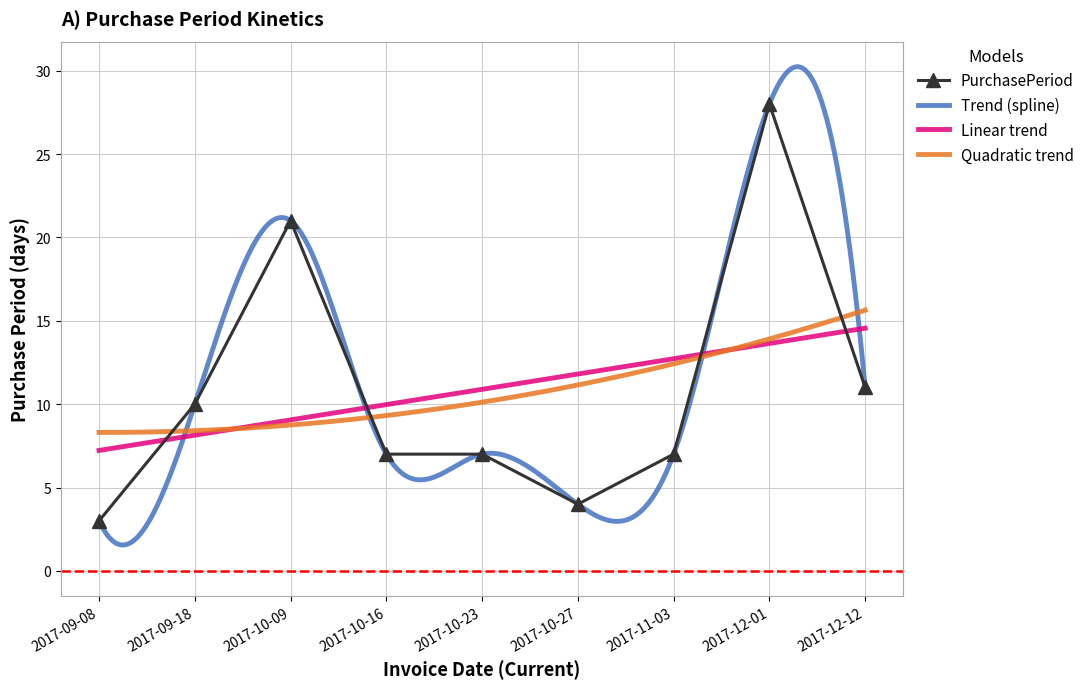

What value does the data have at 2017-12-01, to the nearest 5?

30